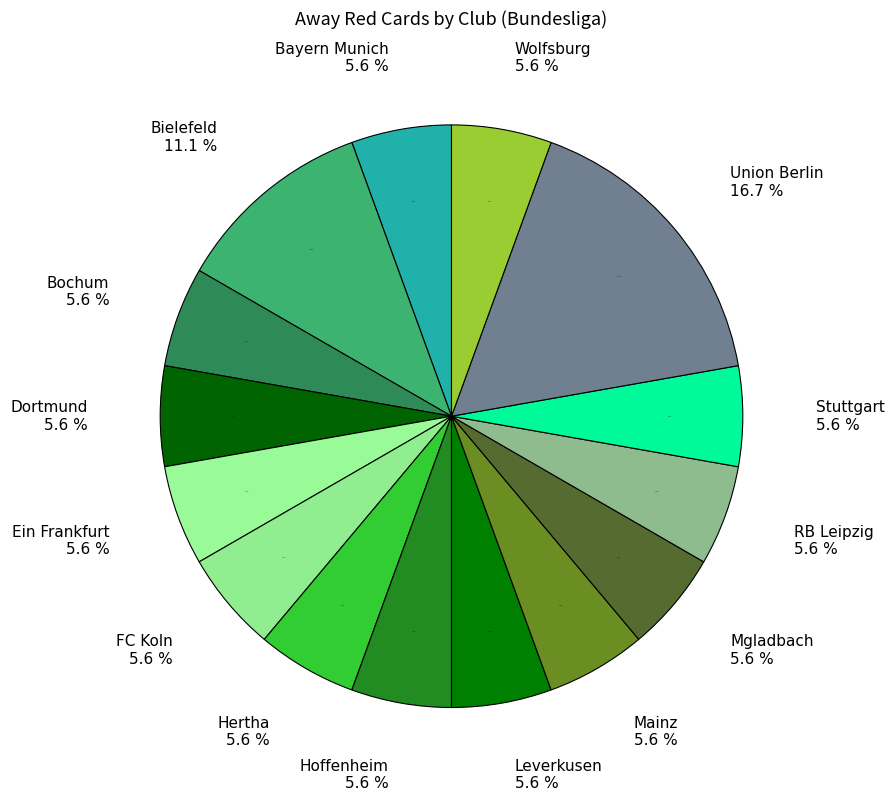

Is it true that Dortmund is 6% of the pie?

True